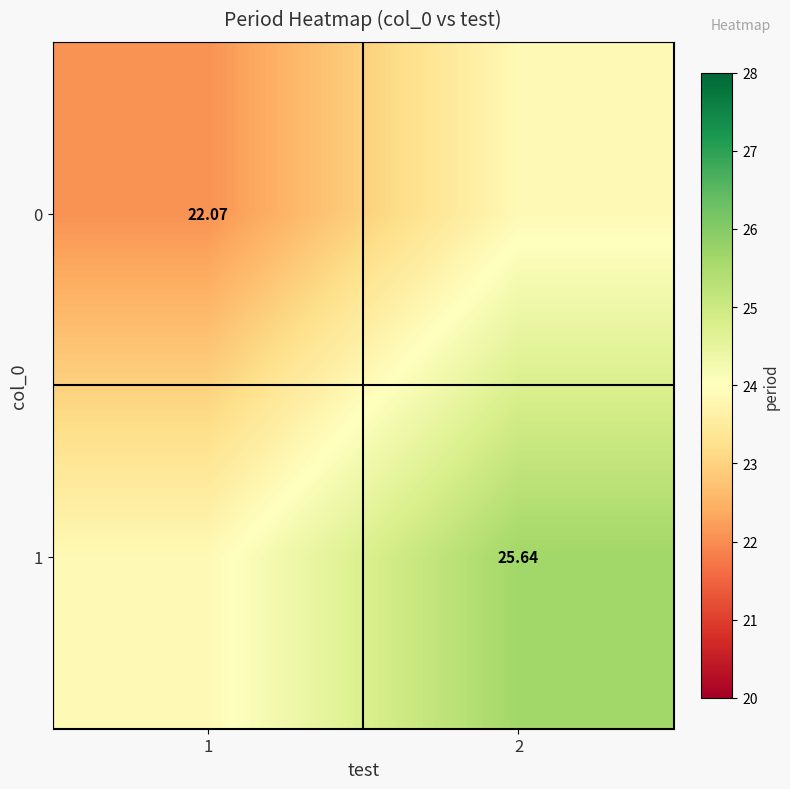

Rank the categories by 1 value from lowest to highest.

1, 2